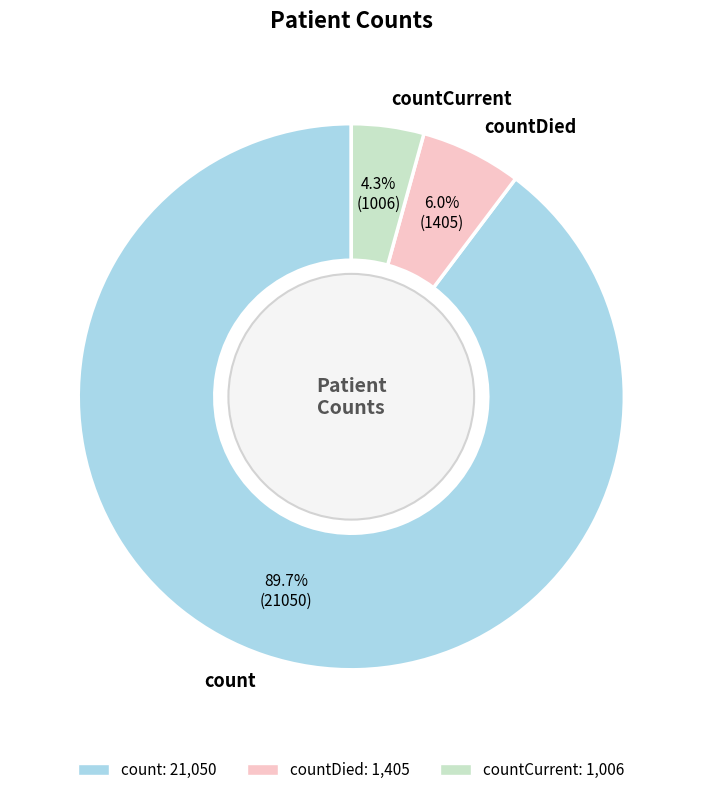

To the nearest percent, what is the difference between the countCurrent and count slice percentages?

85%